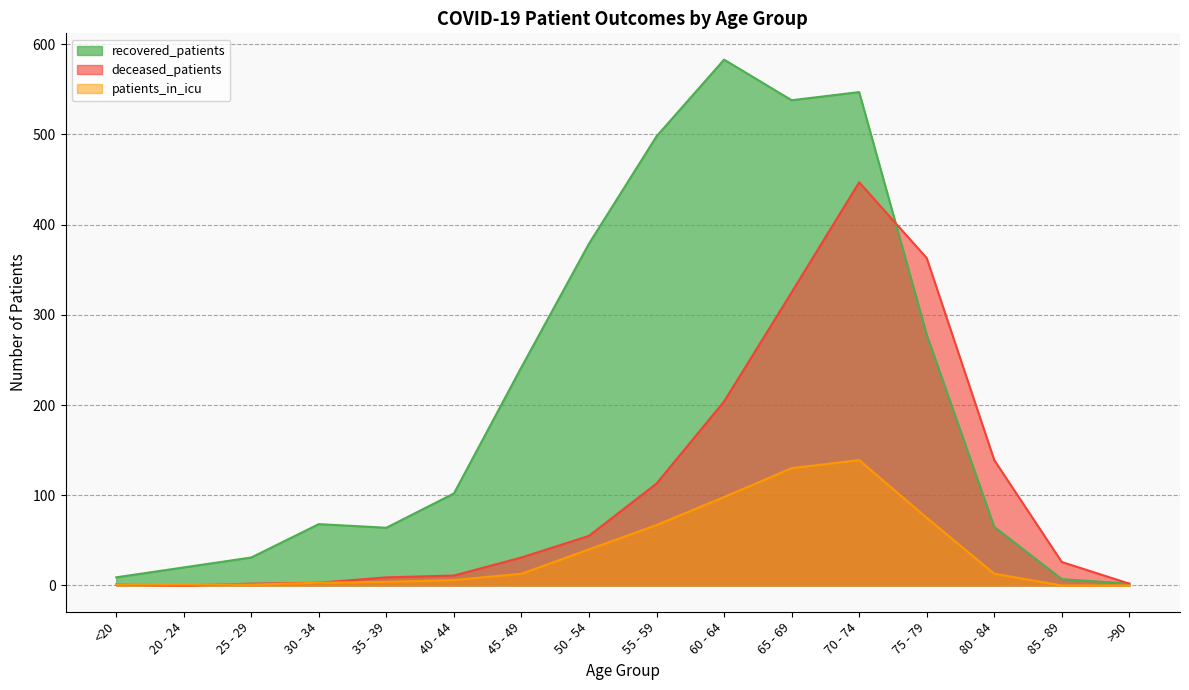

What is the total value across all series at 45 - 49?

286